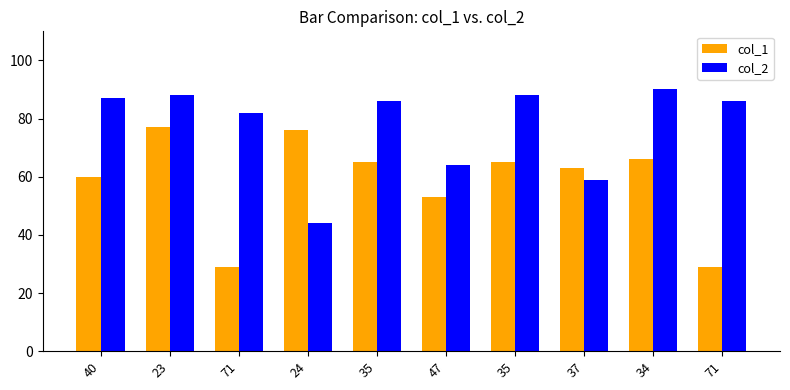

How many categories are shown in the chart?

10